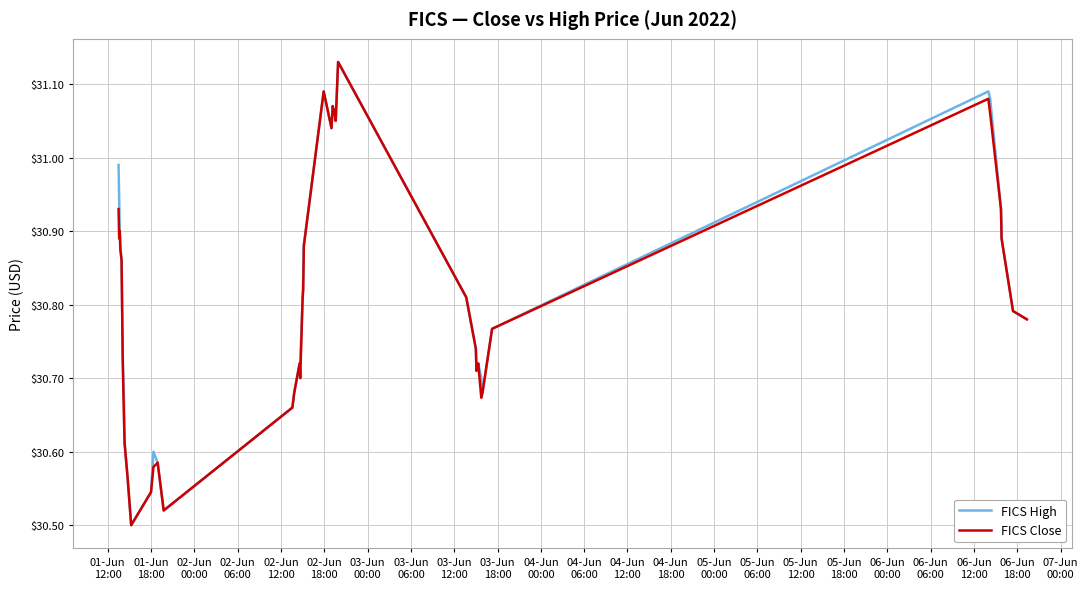

What is the value of the FICS Close point at the 32nd from the left?

30.7